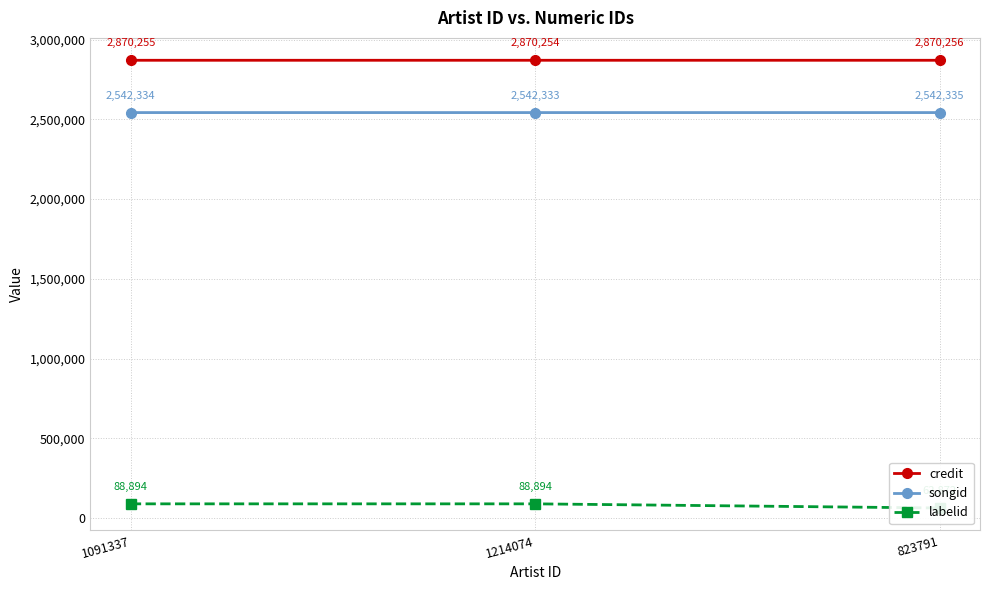

What is the label of the 1st point from the right?

823791